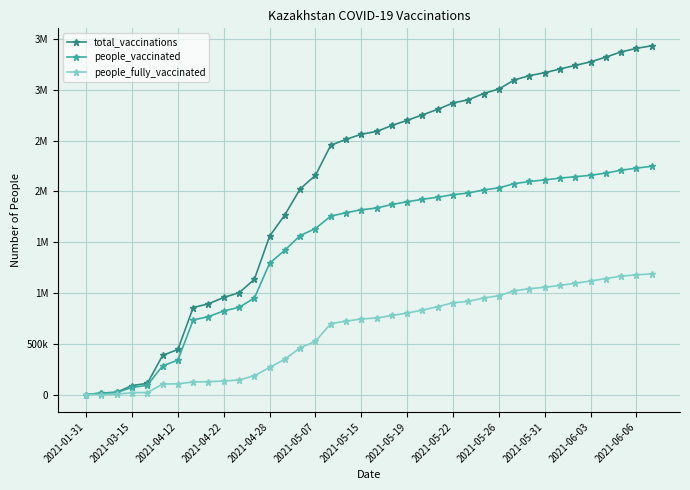

What are all the series names shown in the legend?

total_vaccinations, people_vaccinated, people_fully_vaccinated